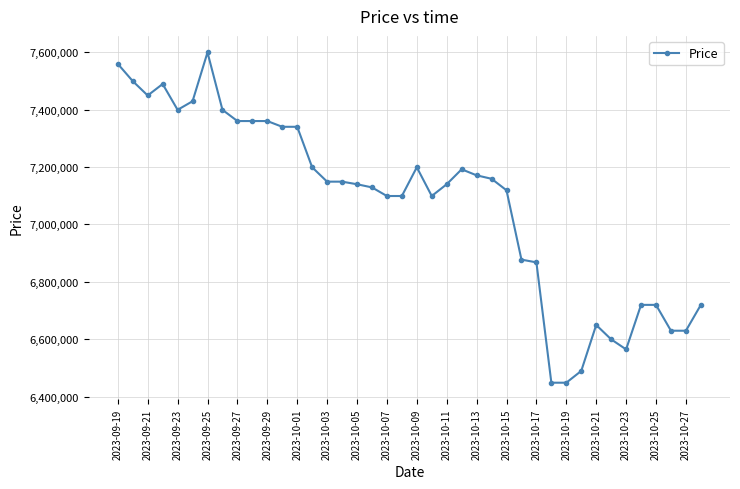

What is the difference between the second highest and minimum values?

1110000